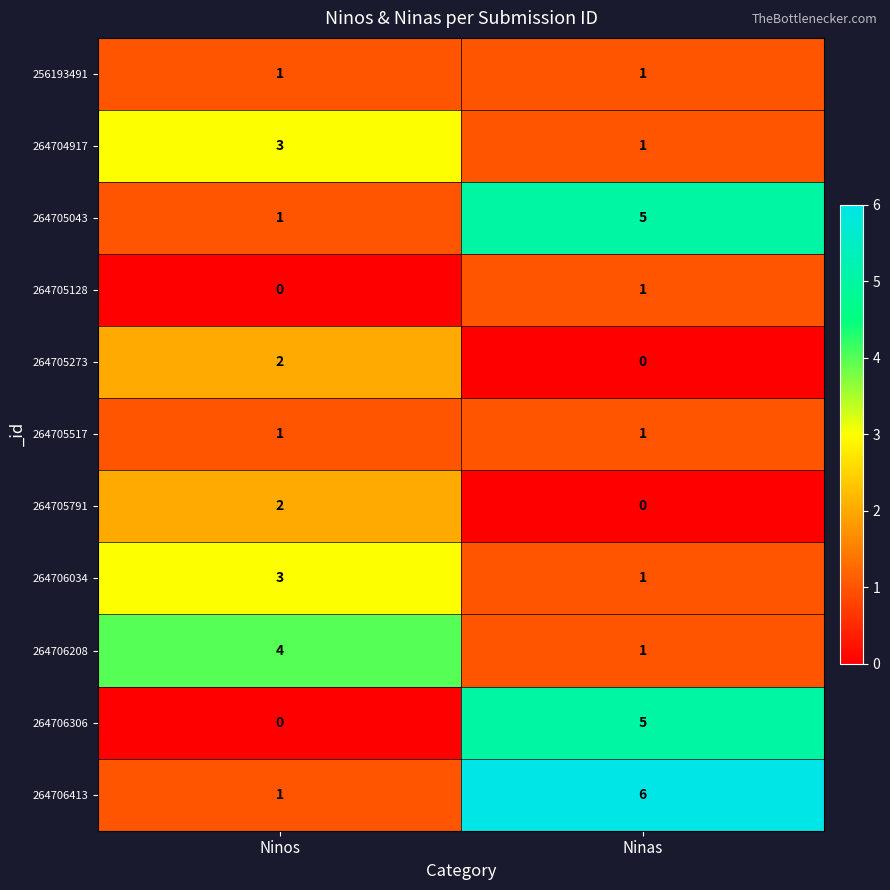

True or false: 264705517 has a value of 1 at Ninos.

True